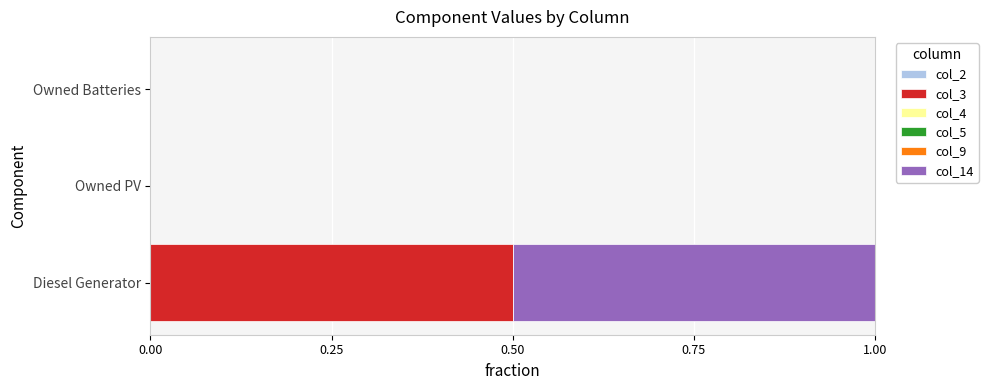

What is the maximum value for col_3?

0.5